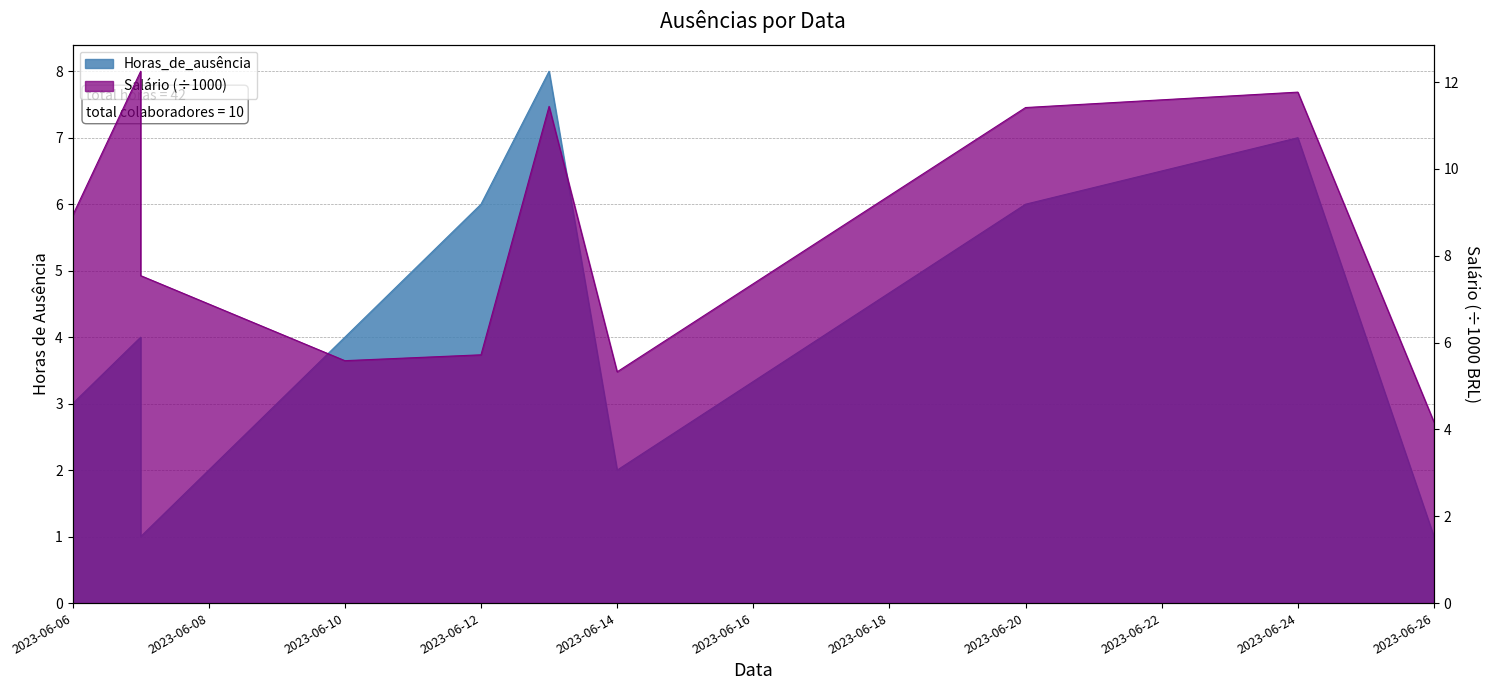

Count the Horas_de_ausência values in the range 2 to 6.

6